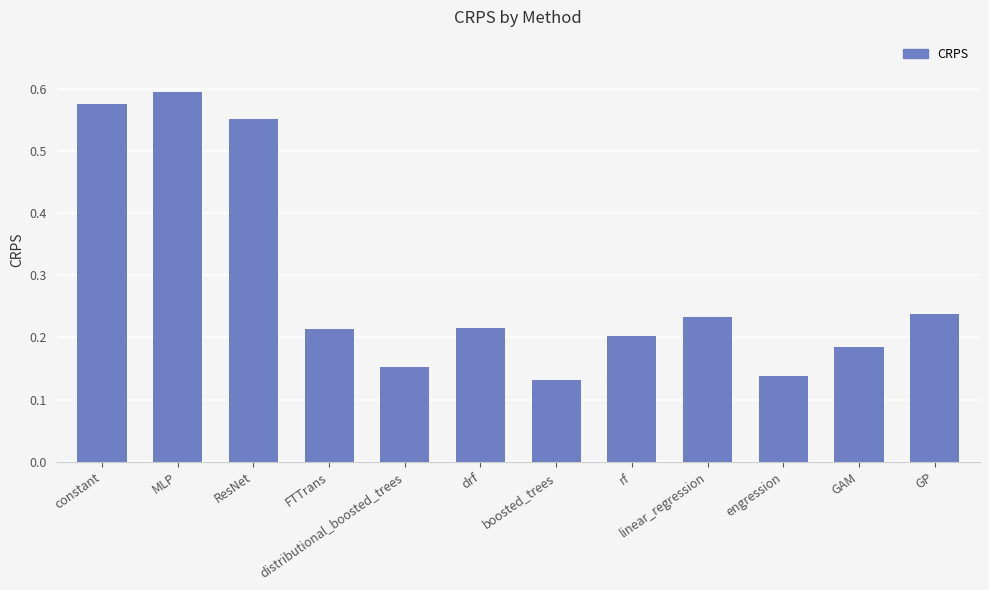

What is the difference between the maximum and minimum values?

0.5